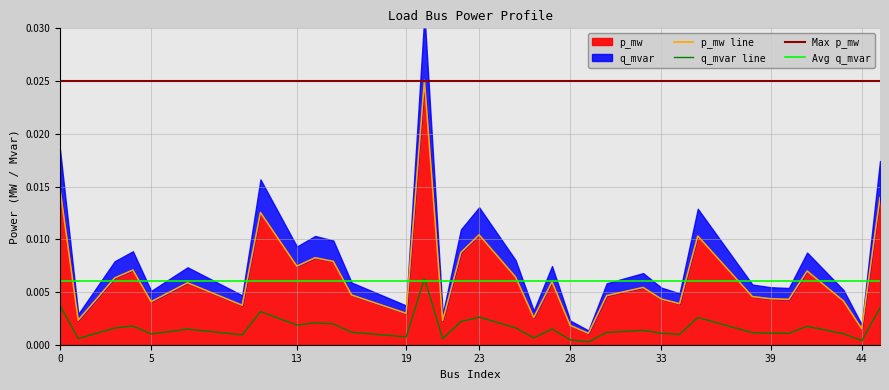

Rank the categories by q_mvar value from highest to lowest.

20, 0, 45, 11, 23, 35, 22, 14, 15, 13, 4, 41, 25, 3, 27, 7, 32, 16, 30, 38, 39, 33, 40, 43, 5, 34, 10, 19, 26, 1, 21, 28, 44, 29